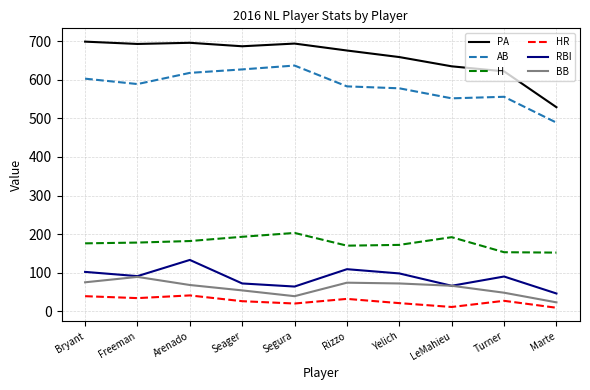

True or false: RBI and AB intersect in this chart.

False